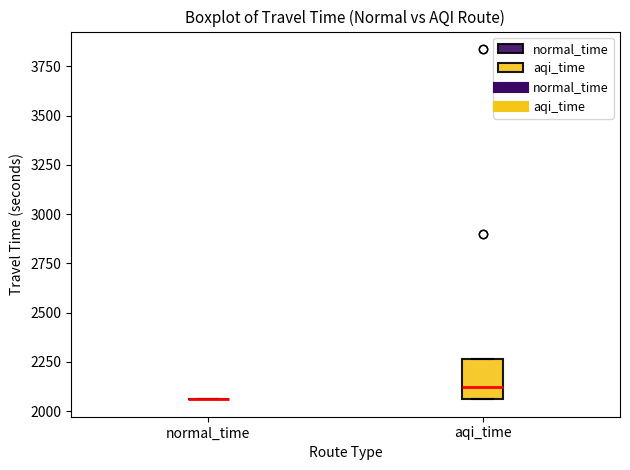

Reading left to right, transcribe this box plot: for each box, give where its median line is, the range the box spans, and where its two whiskers end, as read against the y-axis. The values are not printed on the chart, so give them approximately, as read against the axis.

normal_time: box collapsed to a line at 2050, whiskers 2050 to 2050
aqi_time: median 2100, box 2050 to 2250, whiskers 2050 to 2250